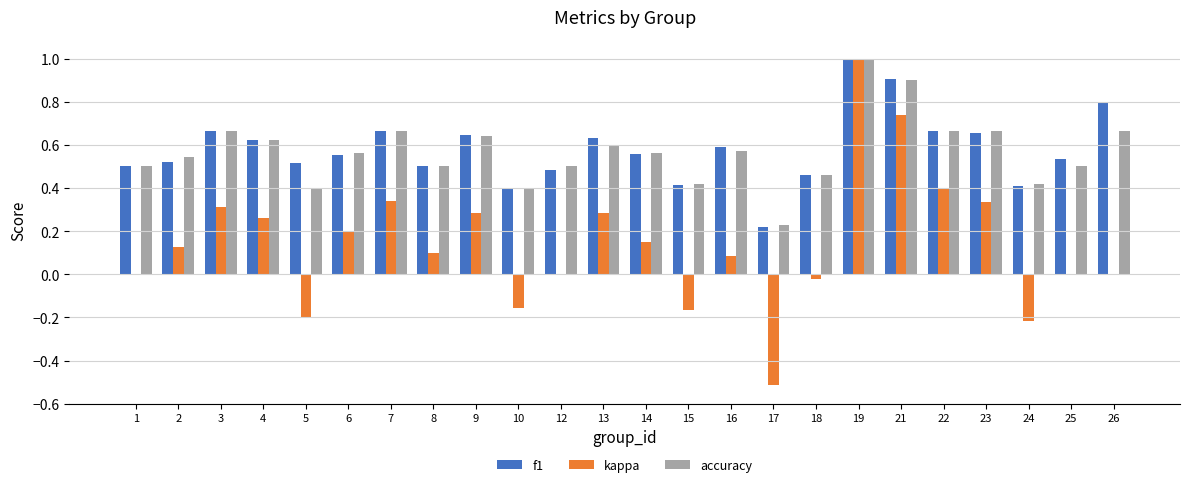

The f1 series shows 0.6 at 16. True or false?

True